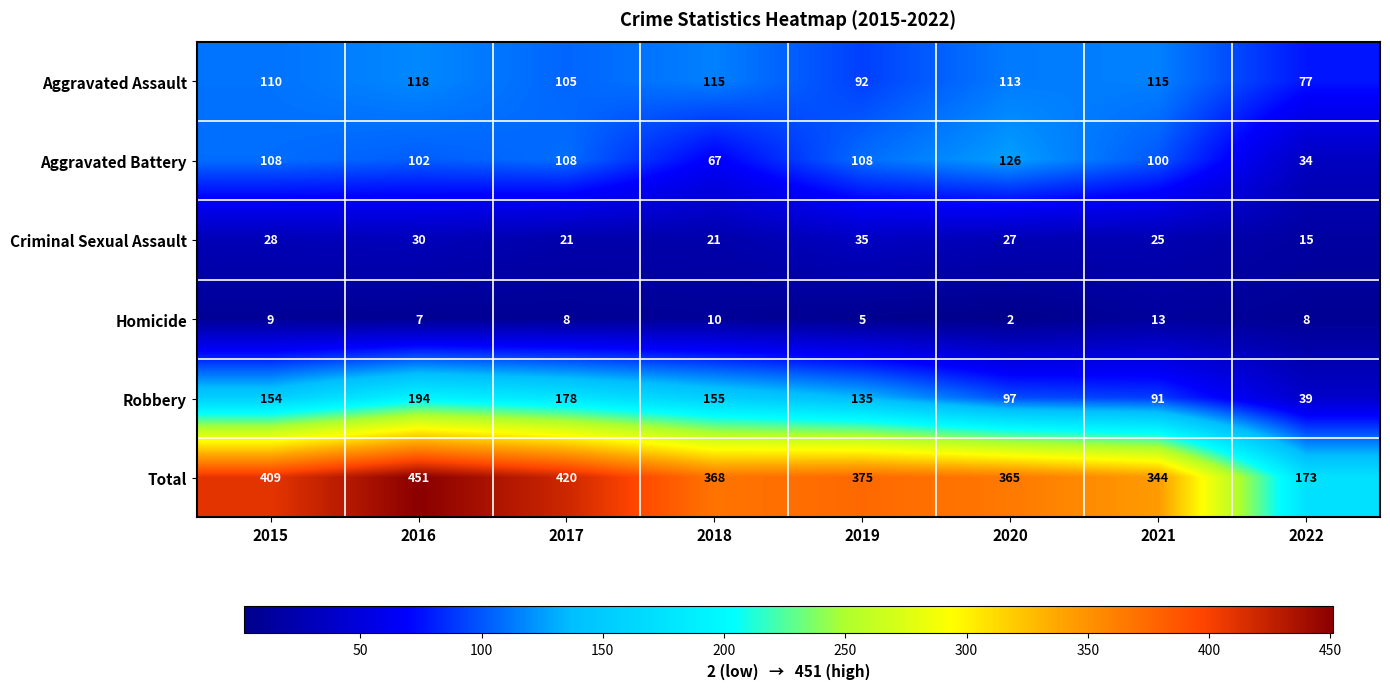

Which label corresponds to the smallest value in the chart?

2020